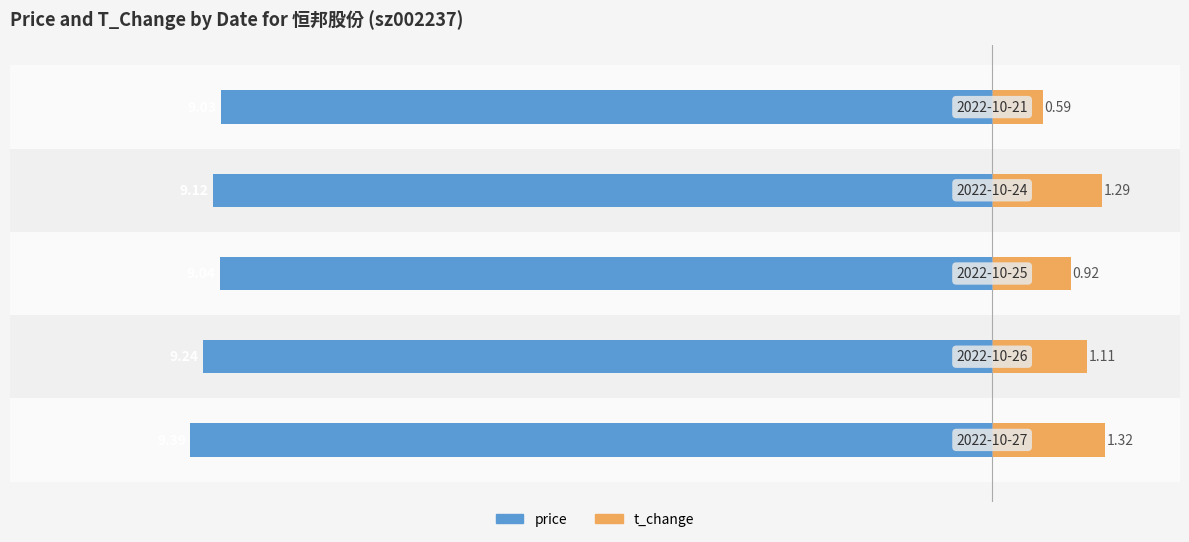

How many t_change values are between 0 and 1?

2